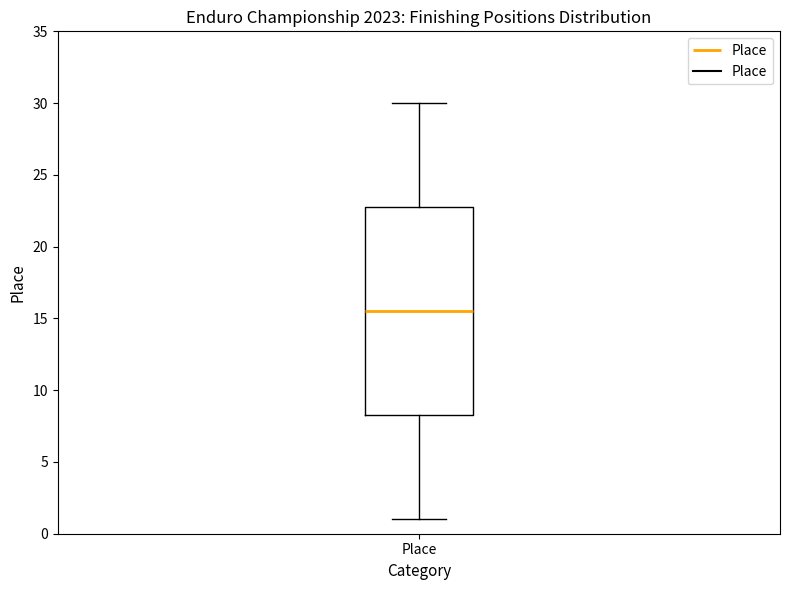

Read this box plot against the y-axis: the position of the median line, the range covered by the box, and the ends of both whiskers. The values are not printed on the chart, so give them approximately, as read against the axis.

median 15.5, box 8.5 to 23.0, whiskers 1.0 to 30.0